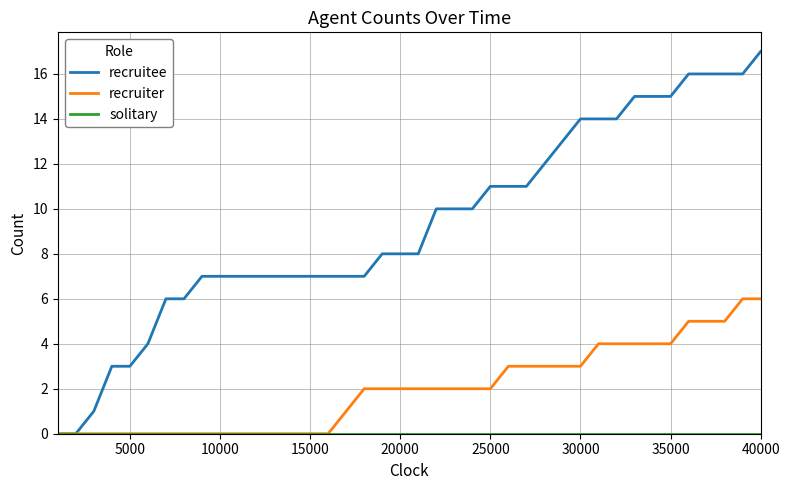

Which series has the largest range (max minus min)?

recruitee